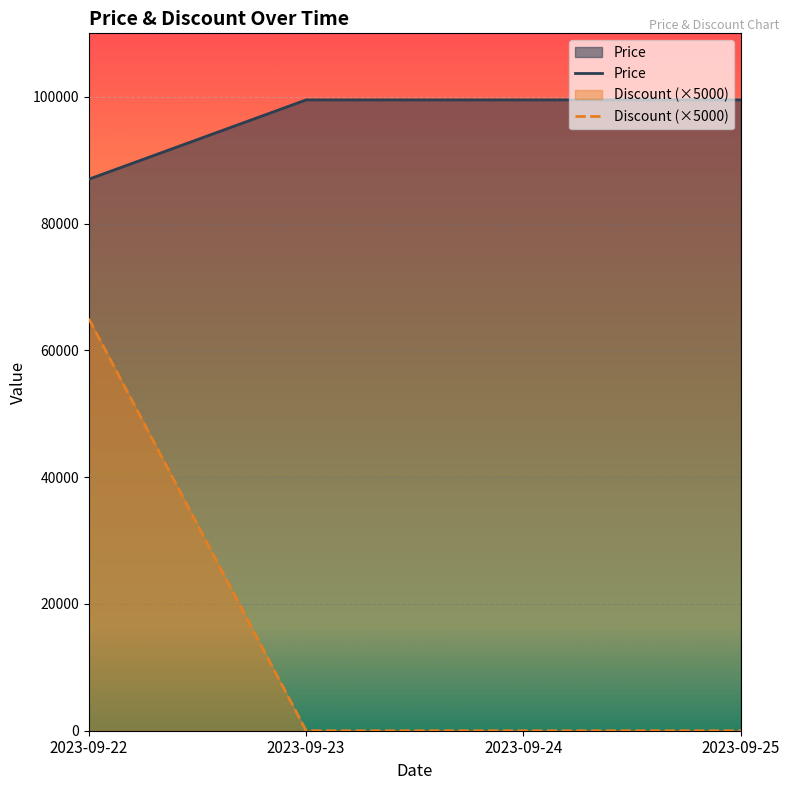

Which has a higher value, 2023-09-23 or 2023-09-24?

2023-09-23